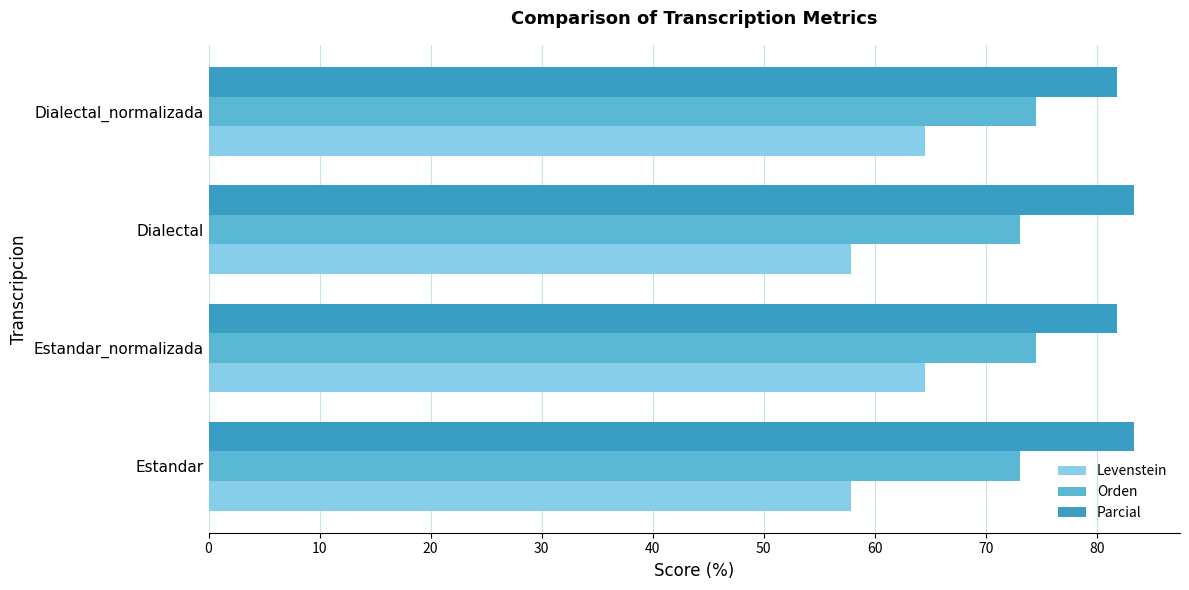

What value does the Parcial series have at Estandar?

83.3